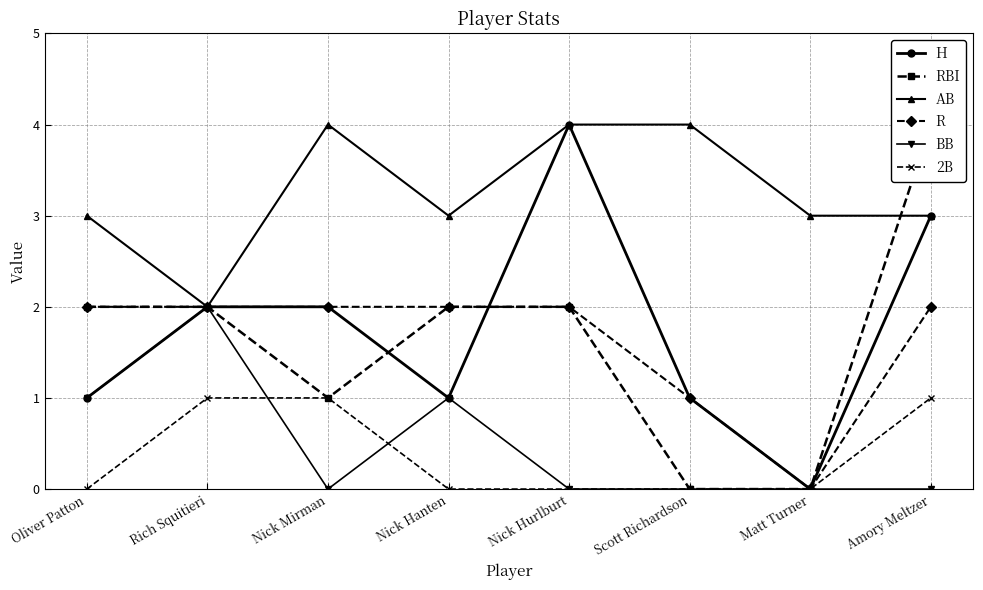

What are all the series names shown in the legend?

H, RBI, AB, R, BB, 2B